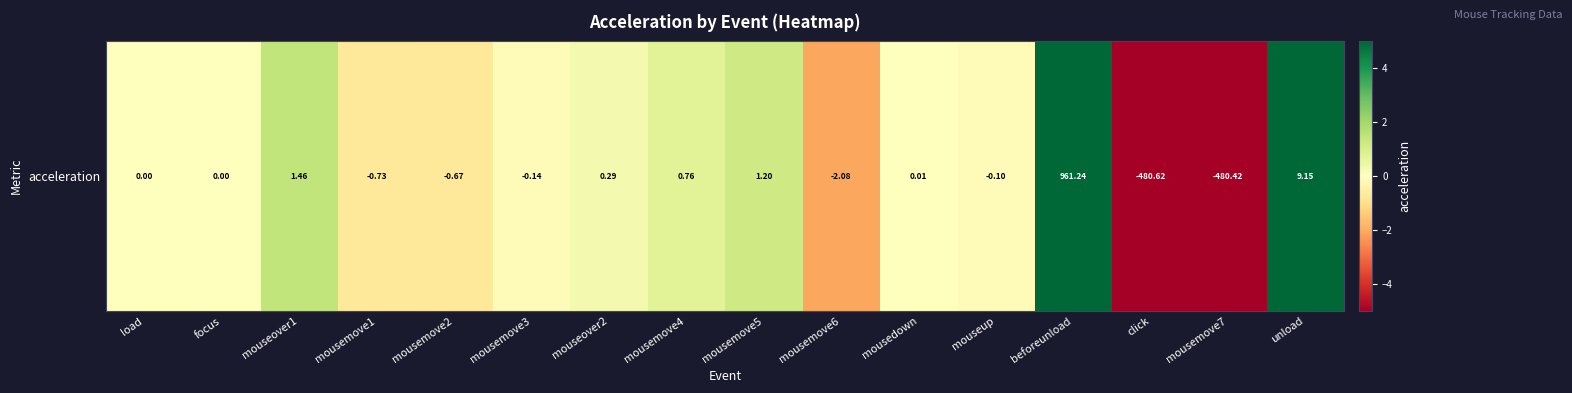

Which label corresponds to the largest value in the chart?

beforeunload